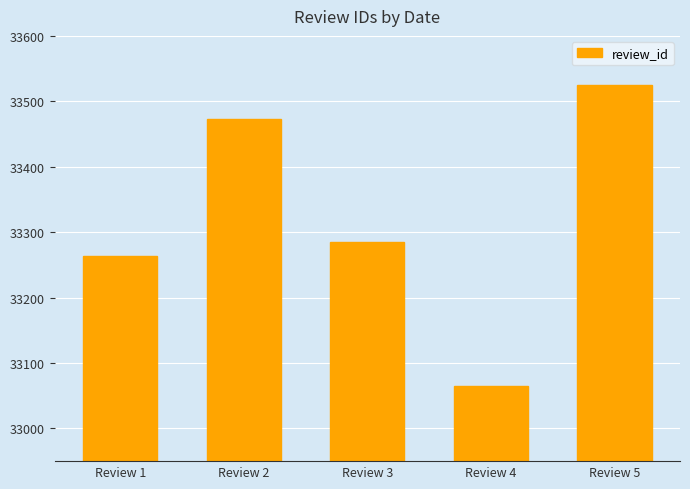

True or false: the data shows 56970 at Review 2.

False